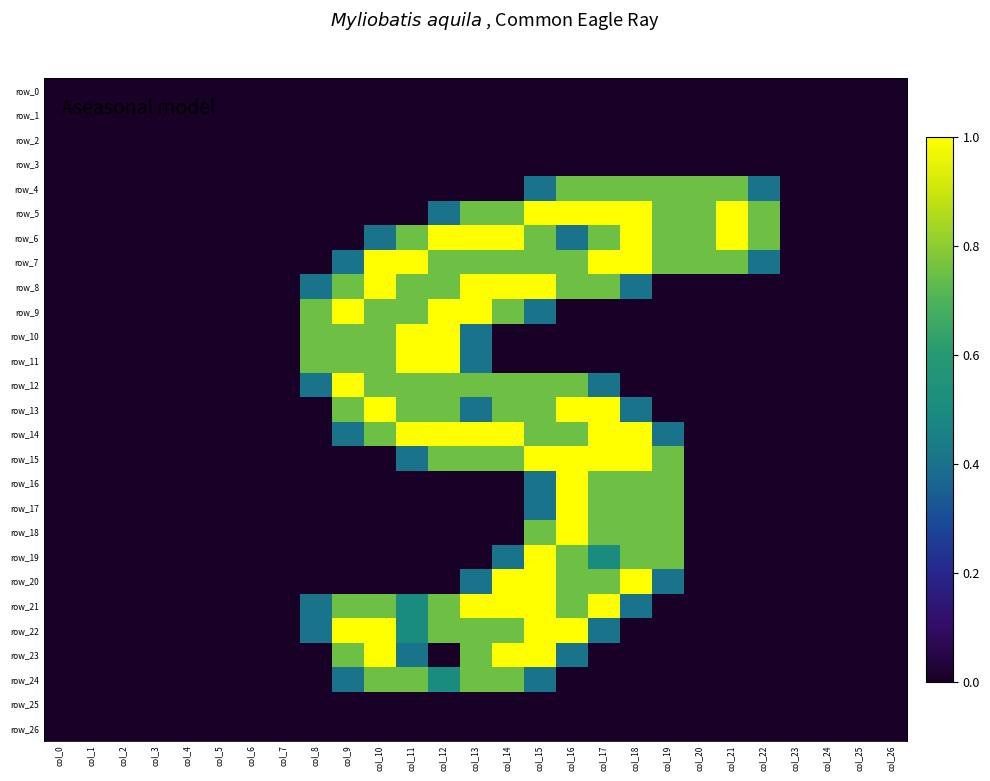

Which series has the widest spread of values?

row_5